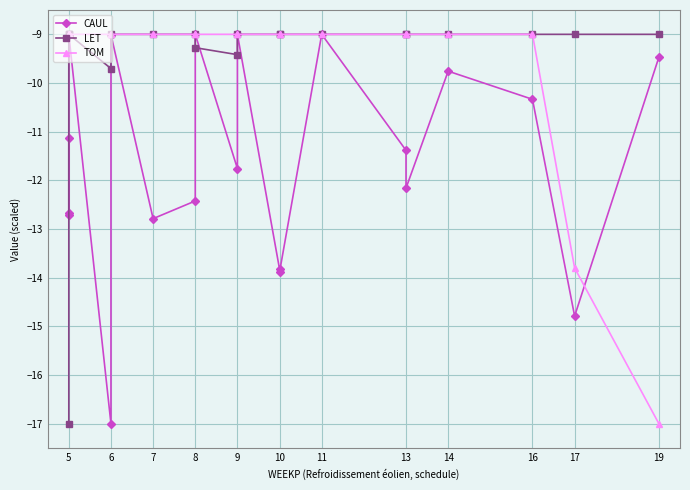

What is the difference between the second highest and minimum values in the LET series?

8.0